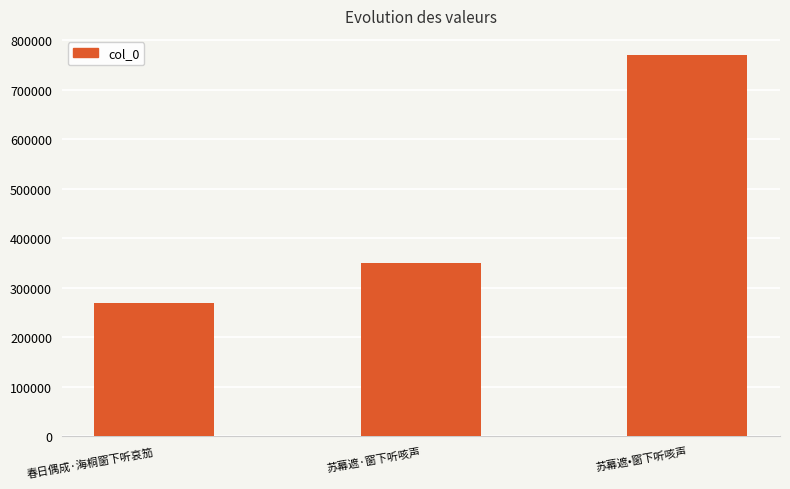

What is the sum of the values at 苏幕遮•窗下听咳声 and 苏幕遮·窗下听咳声?

1120888